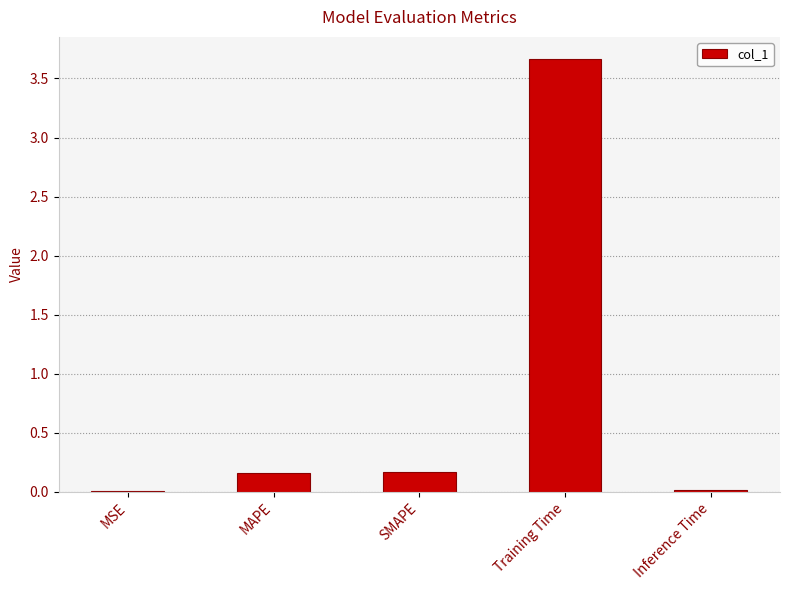

Between SMAPE and Training Time, which is larger?

Training Time